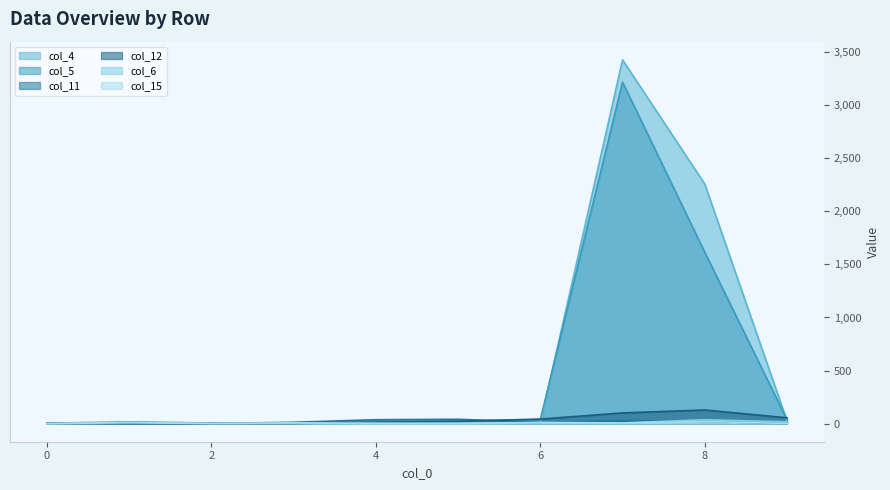

What is the spread (max minus min) of values at 2?

5